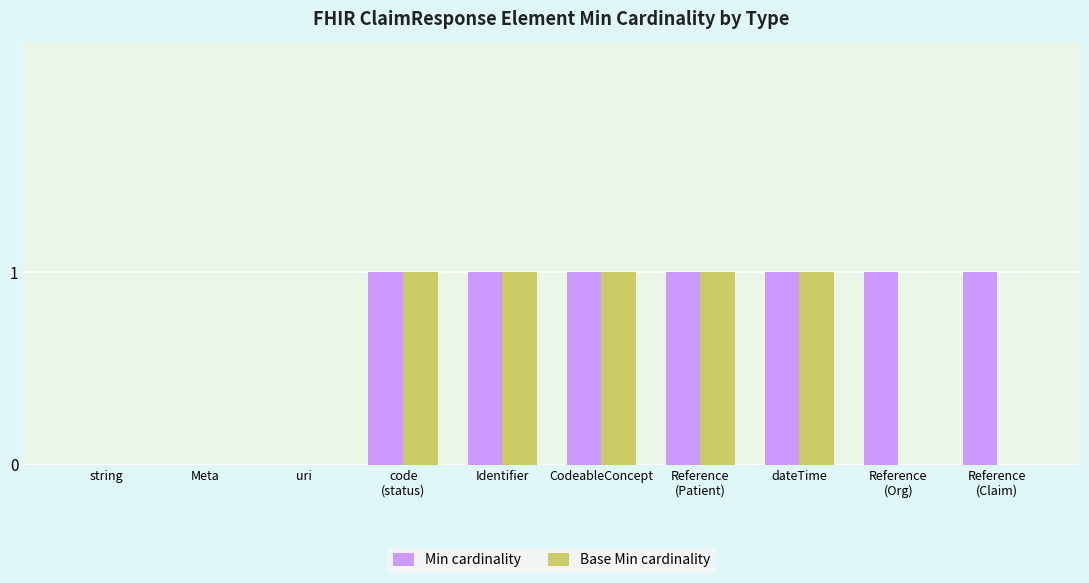

Is it true that Base Min cardinality equals 1 at uri?

False